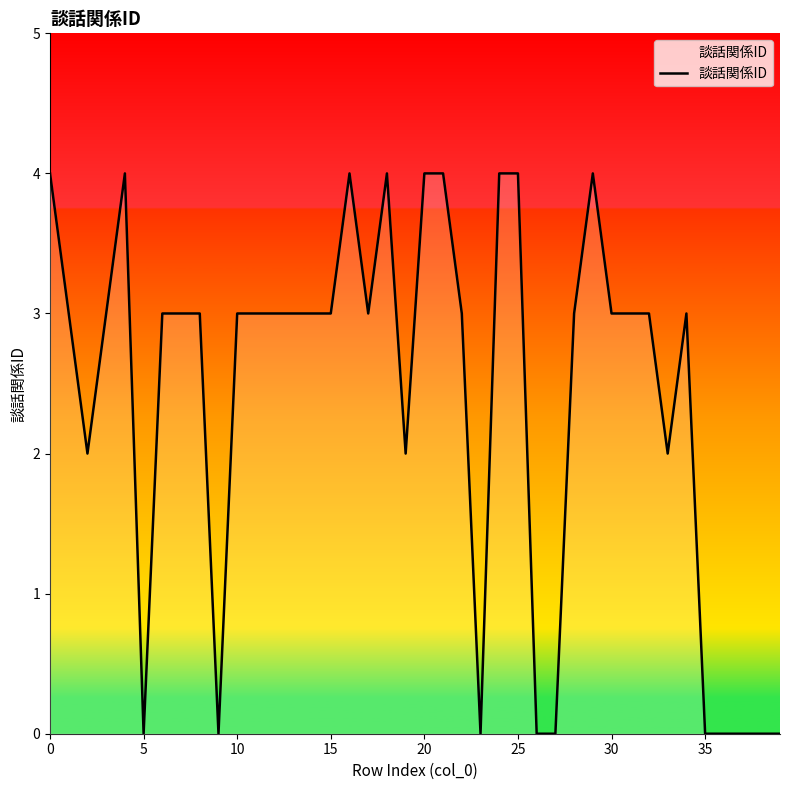

What is the difference between the second highest and minimum values?

4